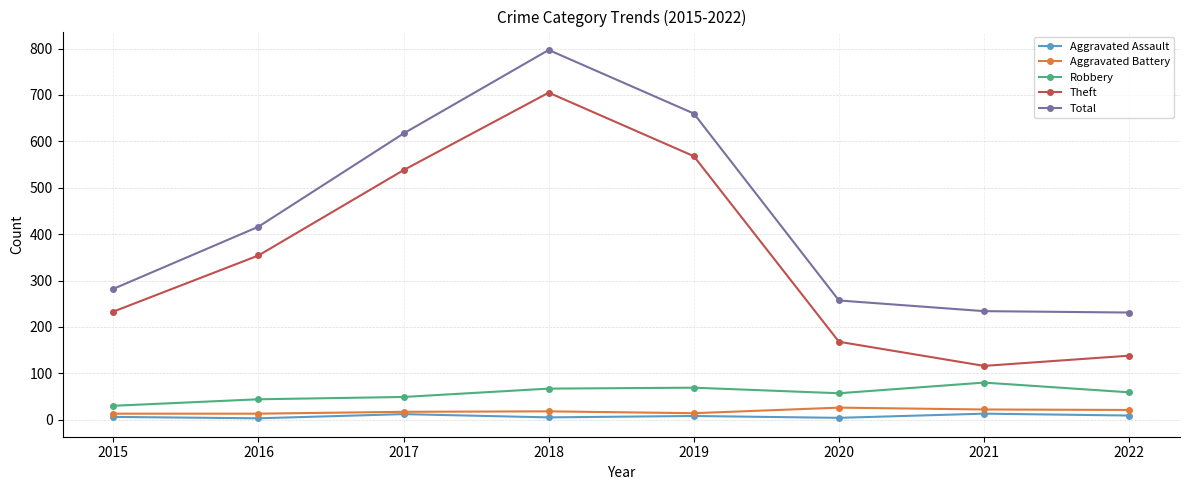

Rank the categories by Theft value from lowest to highest.

2021, 2022, 2020, 2015, 2016, 2017, 2019, 2018